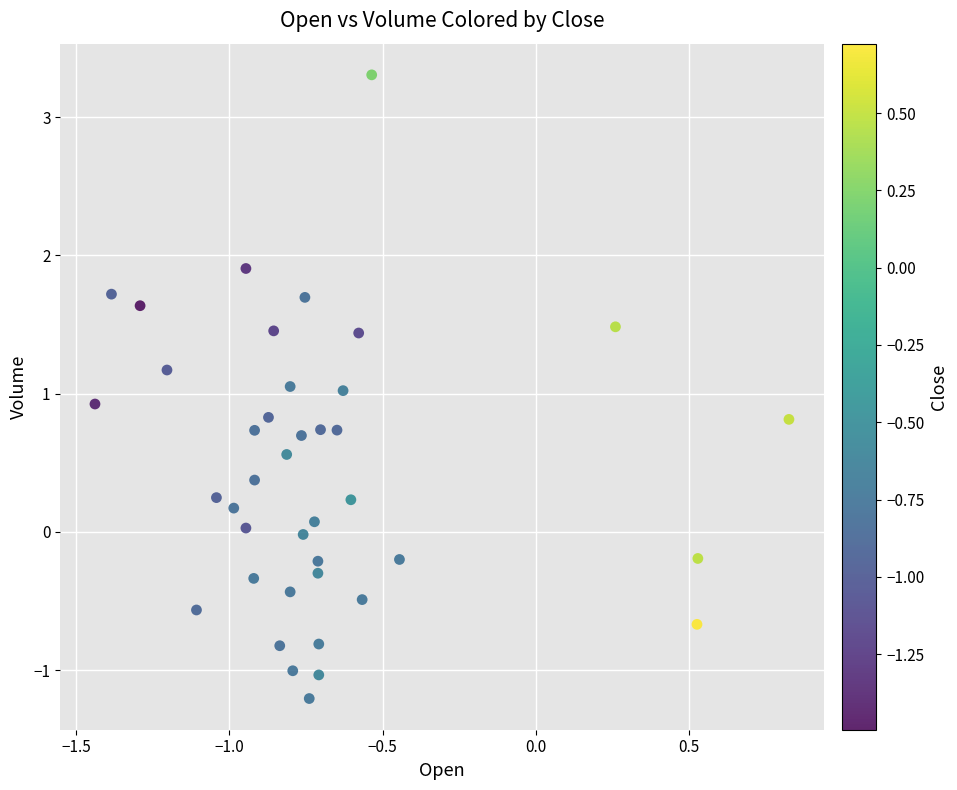

What is the range of X values (max minus min)?

2.3